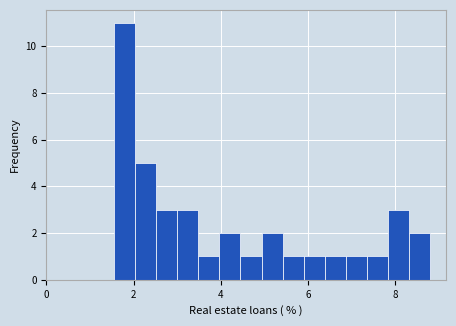

Read against the x-axis, roughly where is the centre of the tallest bar?

1.8